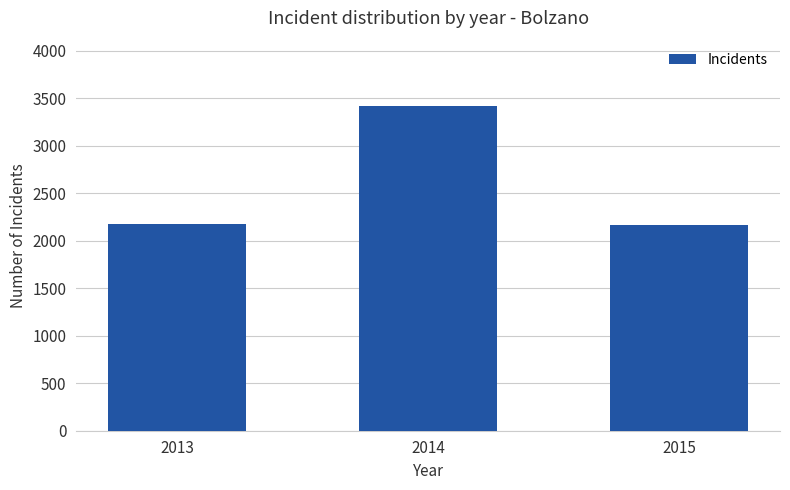

Reading left to right, list all the values displayed in this chart.

2180	3420	2160